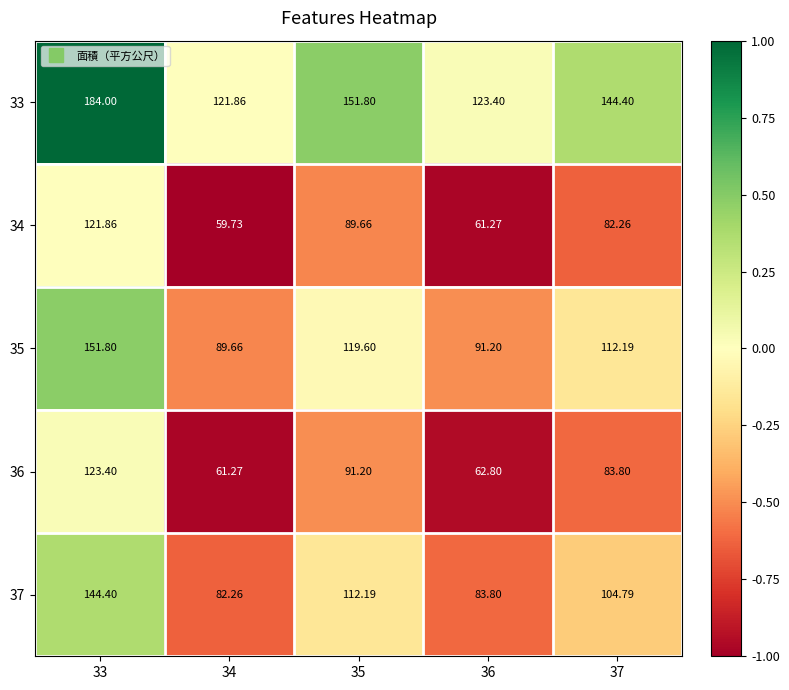

Is the value of 34 at 35 greater than the value of 37 at 34?

Yes